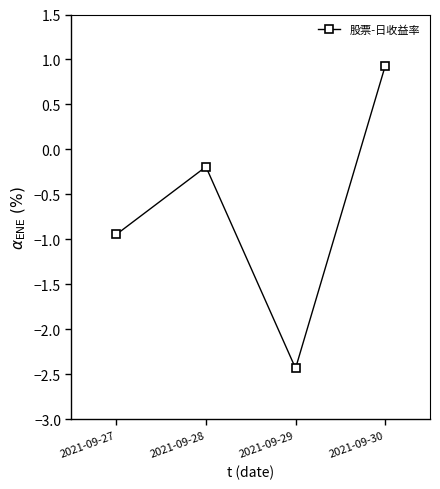

Reading left to right, what are all the values shown in this chart?

2021-09-27=-0.9	2021-09-28=-0.2	2021-09-29=-2.4	2021-09-30=0.9